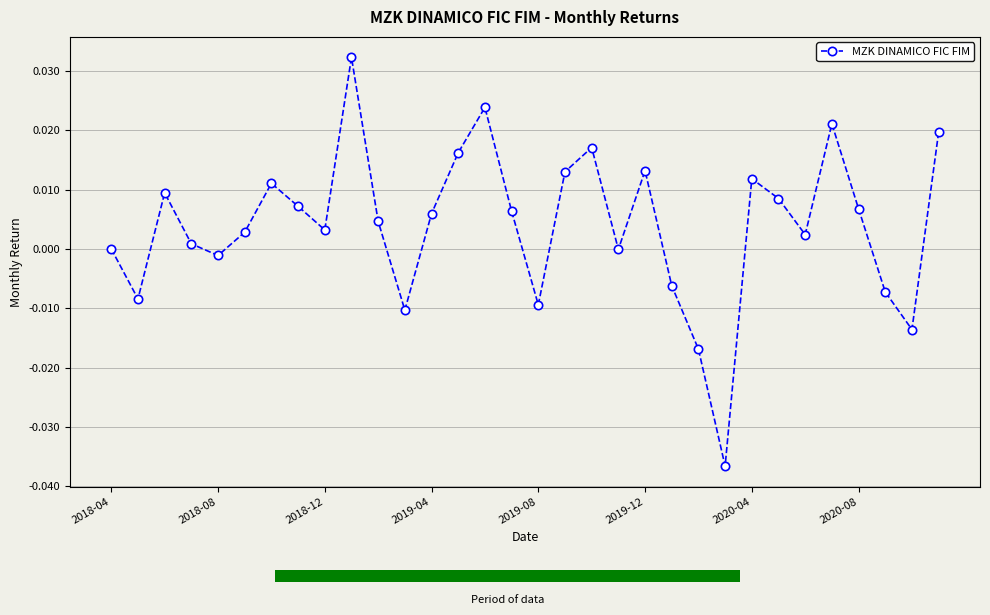

In MZK DINAMICO FIC FIM, how many points are lower than both neighbors (excluding endpoints)?

9